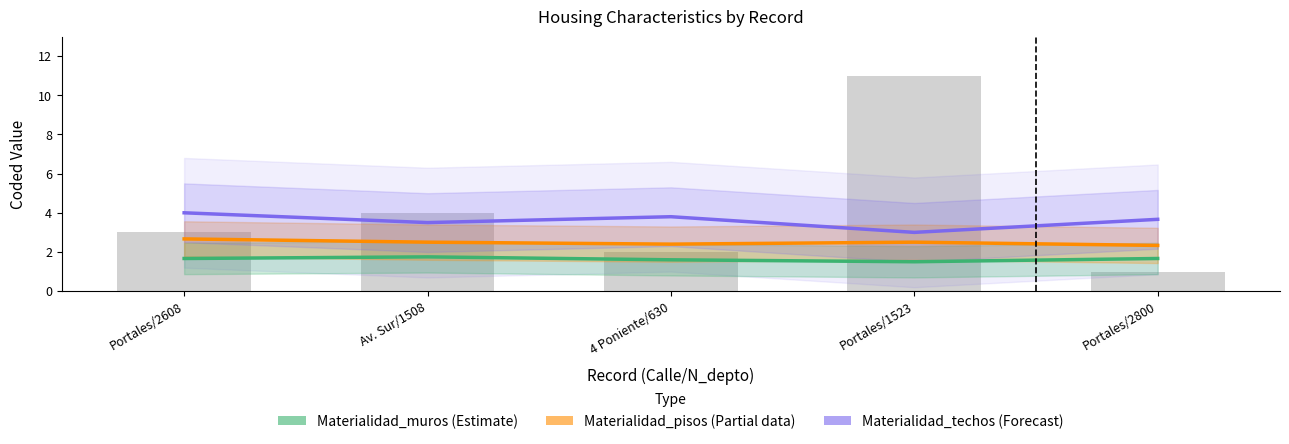

At which label does Materialidad_pisos (Partial data) reach its minimum?

Portales/2800